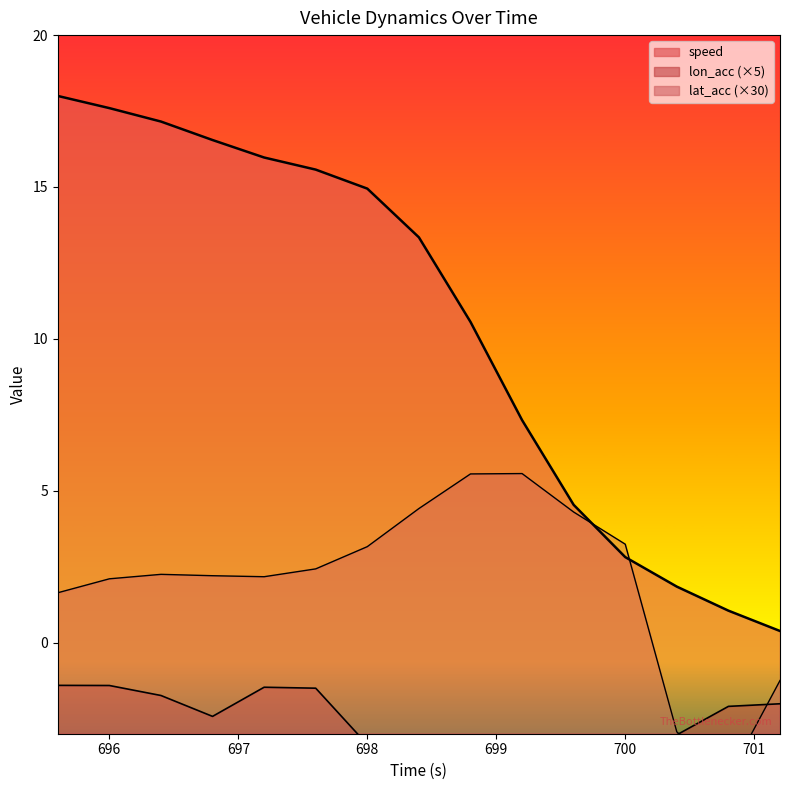

What is the maximum value shown in the chart?

18.0